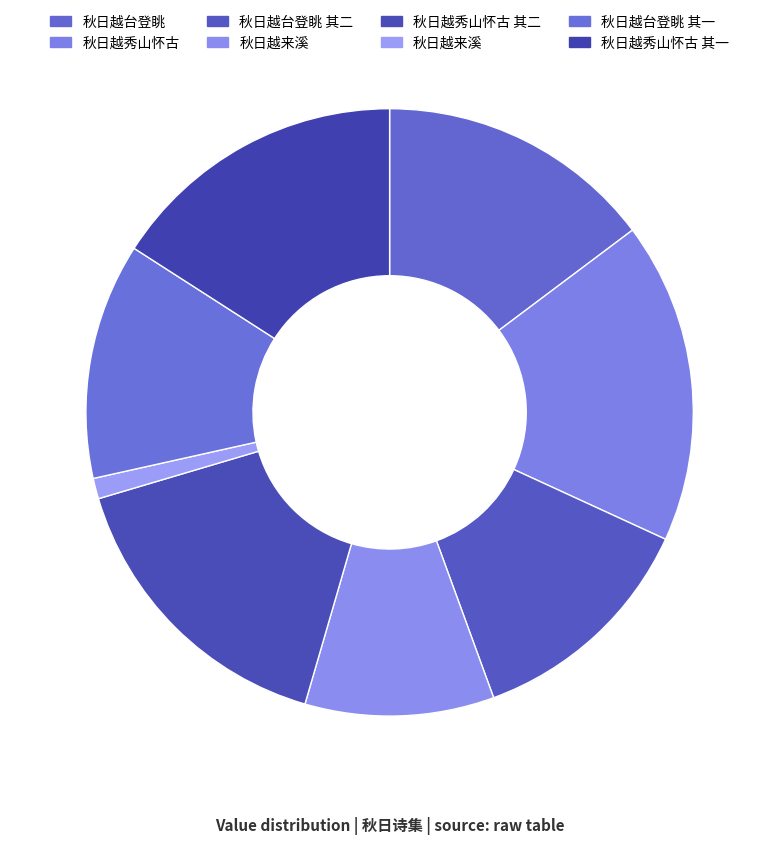

How many slices are in this pie chart?

8